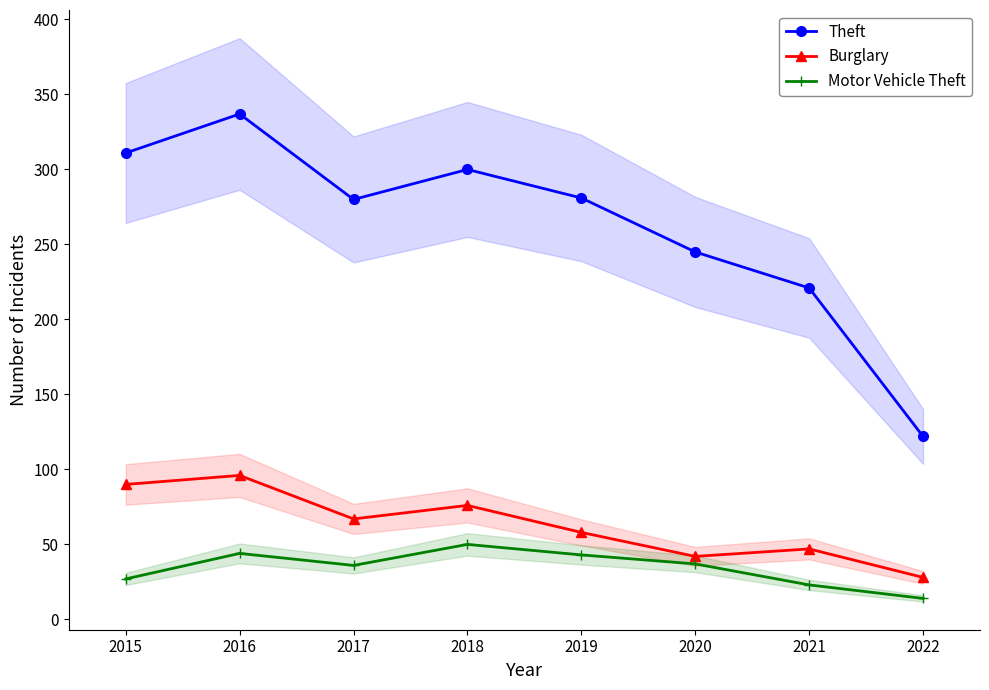

True or false: Burglary has a value of 47 at 2021.

True